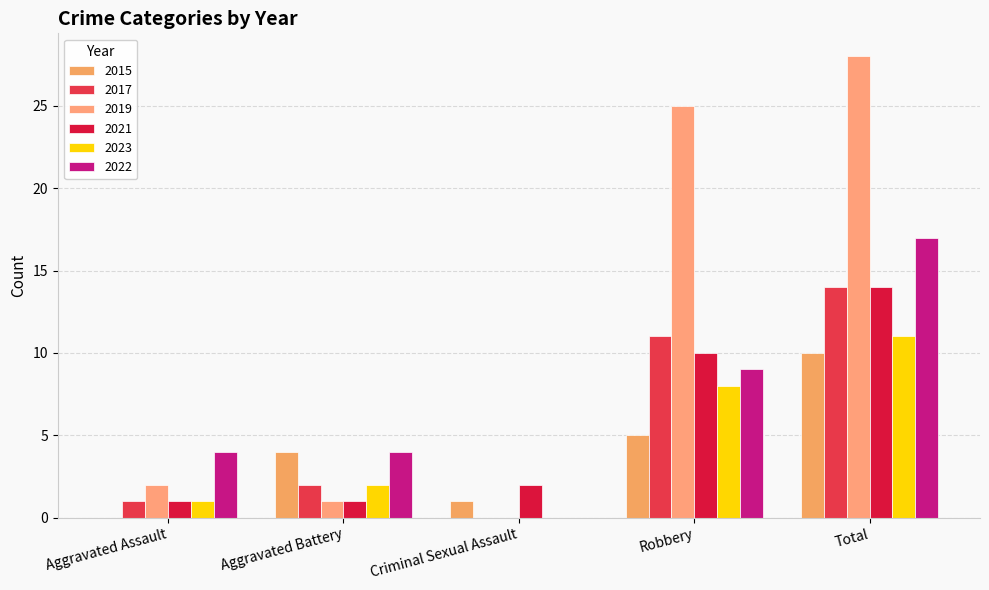

What is the difference between the maximum and second lowest values in the 2023 series?

10